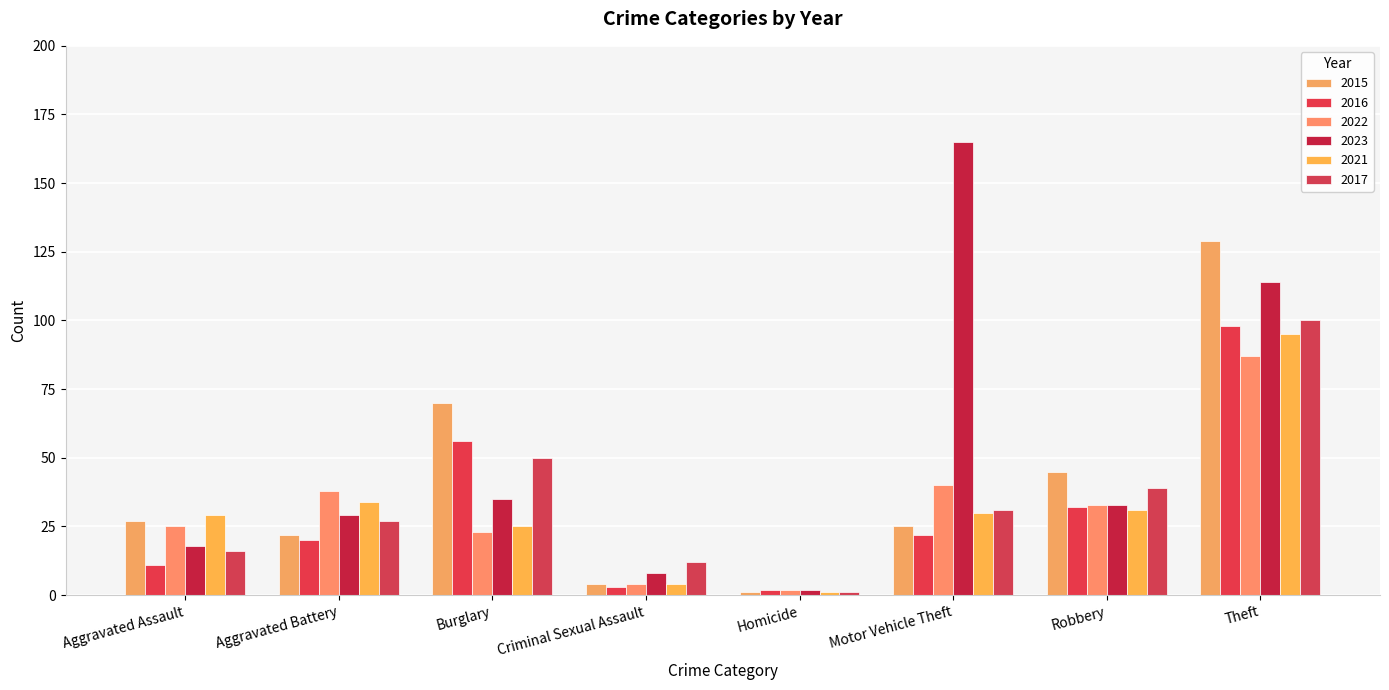

What is the difference between the second highest and second lowest values in the 2017 series?

38